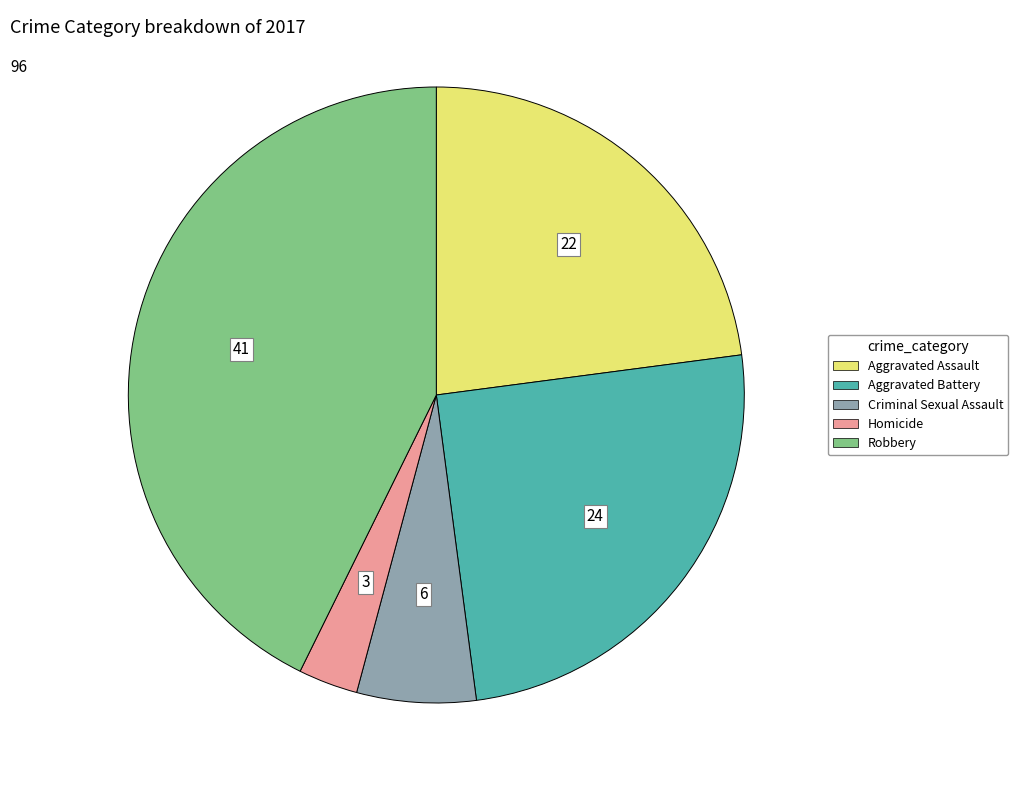

Count the number of slices in the pie.

5